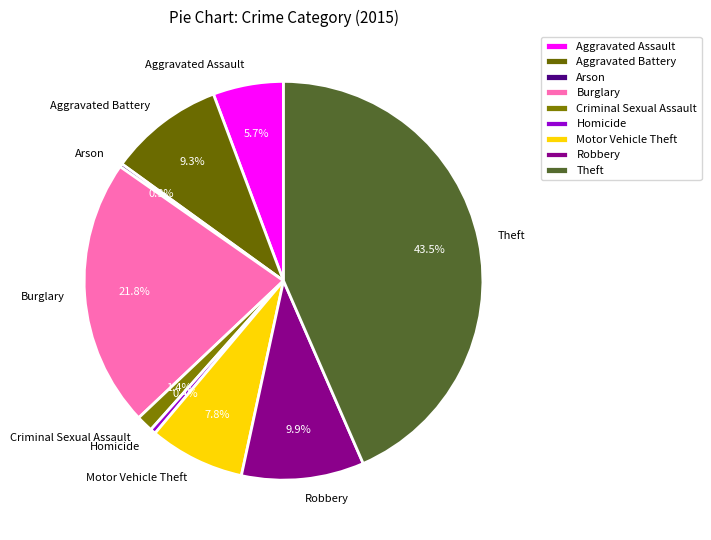

True or false: Criminal Sexual Assault accounts for 13% of the total.

False